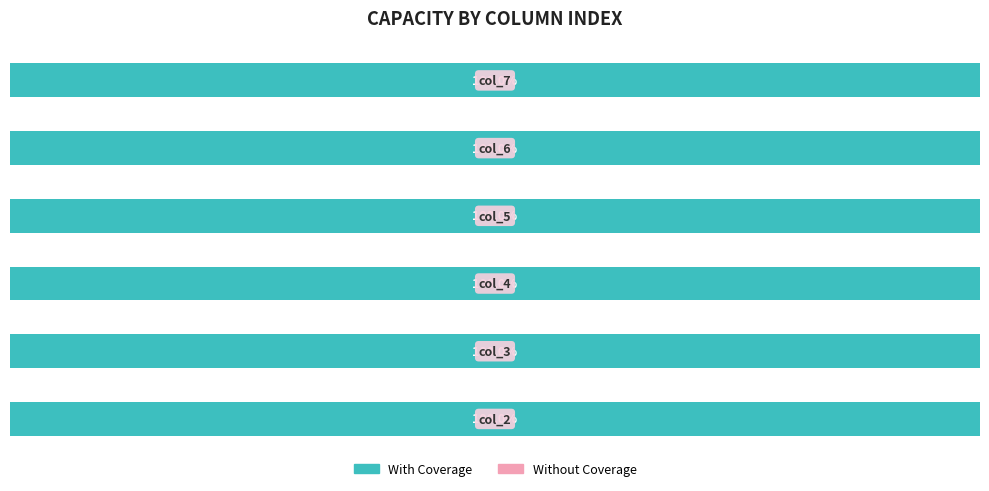

How many series are shown in this chart?

2